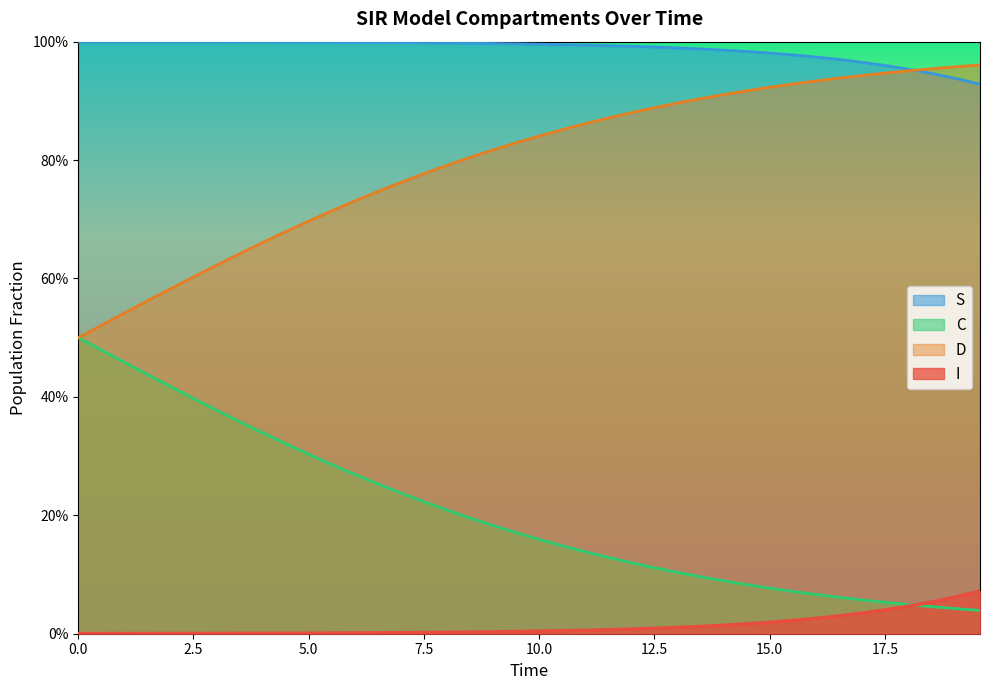

What is the difference between the maximum and minimum values in the I series?

0.1